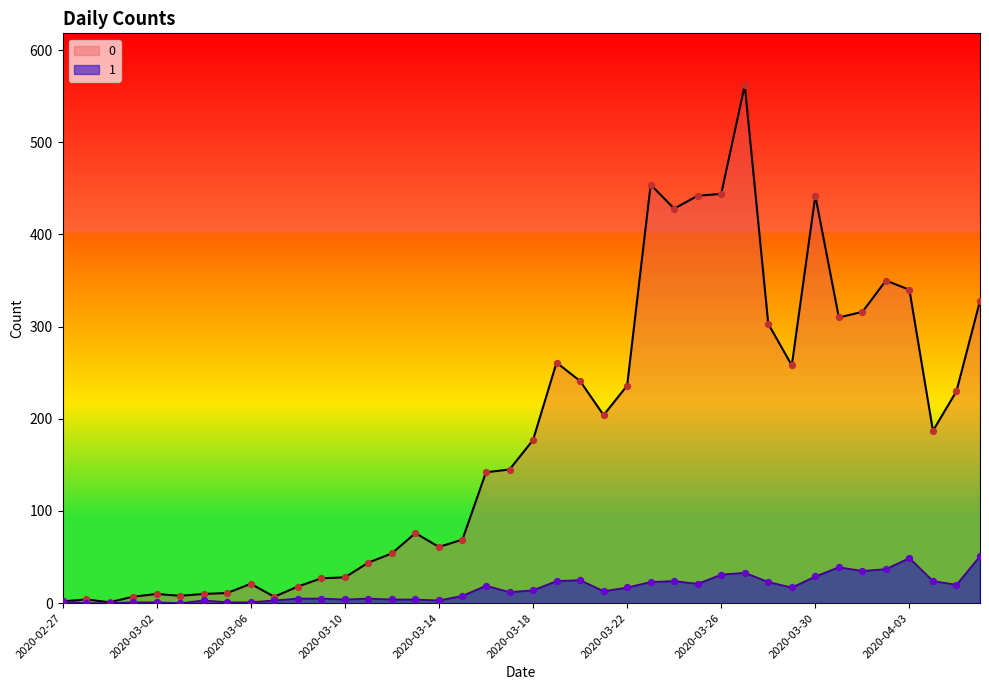

Is the value of 0 at 2020-03-20 greater than the value of 1 at 2020-03-04?

Yes